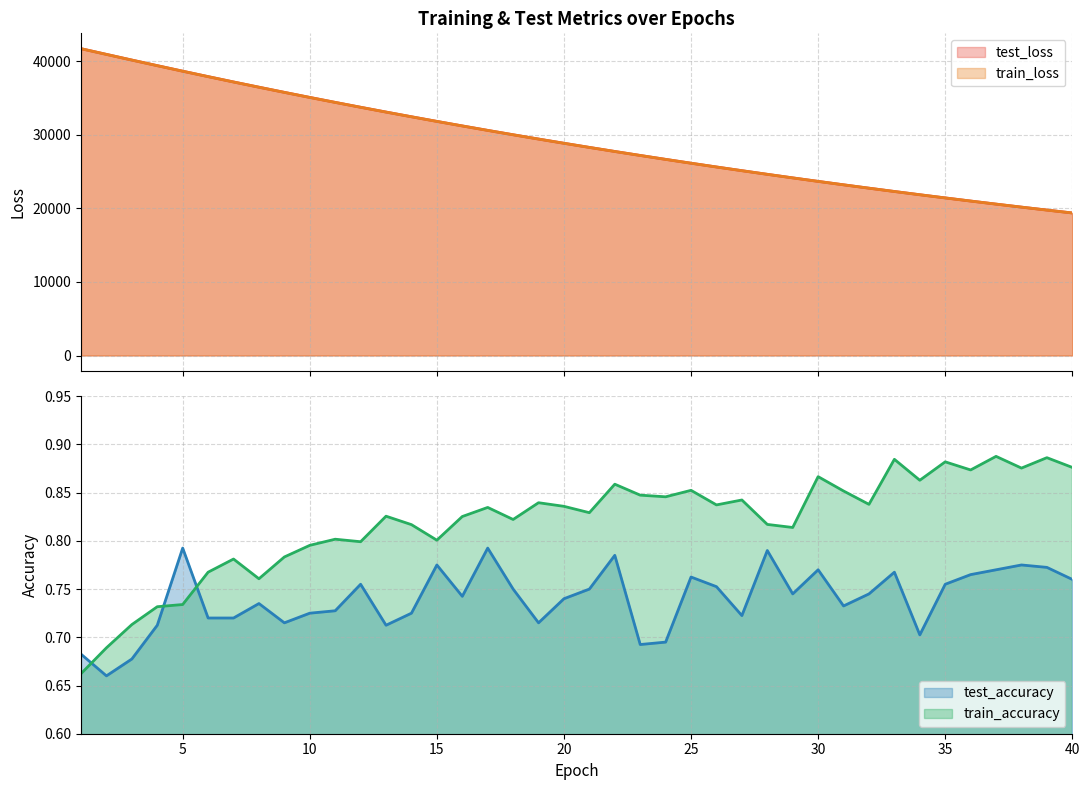

True or false: test_loss has more than 0 interior local peaks.

False